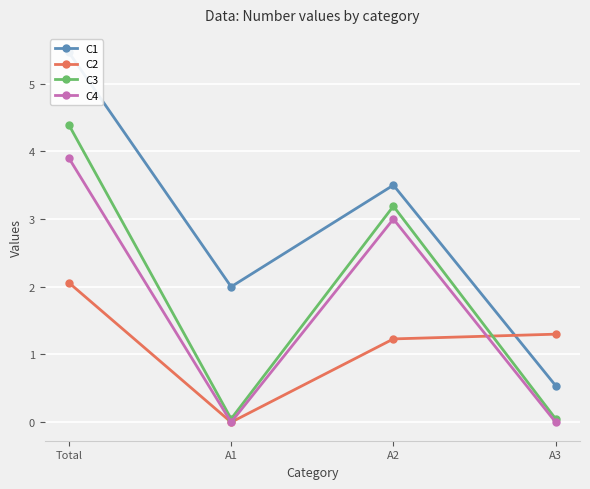

What is the sum of all C3 values?

7.7